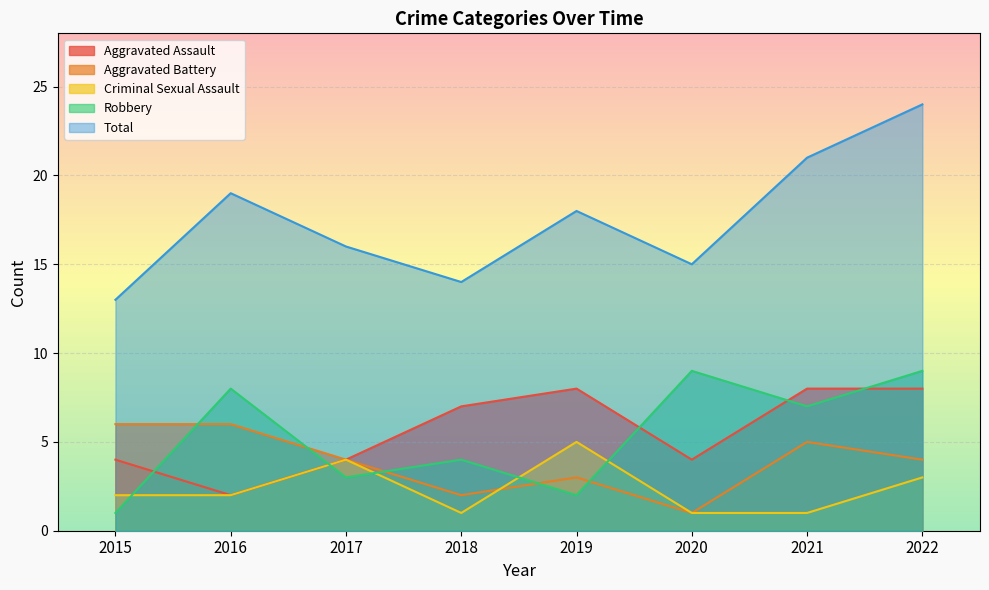

What are all the series names shown in the legend?

Aggravated Assault, Aggravated Battery, Criminal Sexual Assault, Robbery, Total